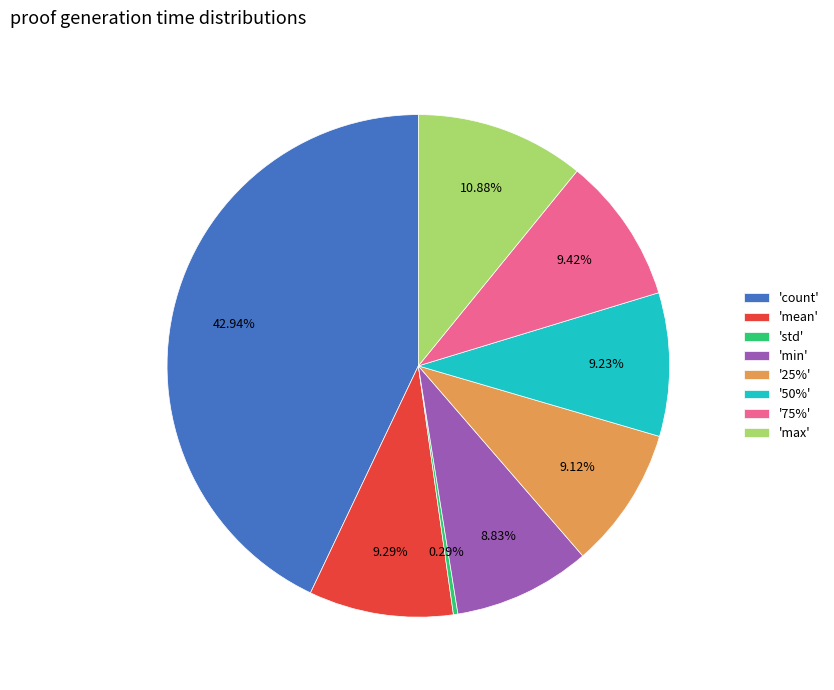

Which has a higher value, 'max' or 'std'?

'max'